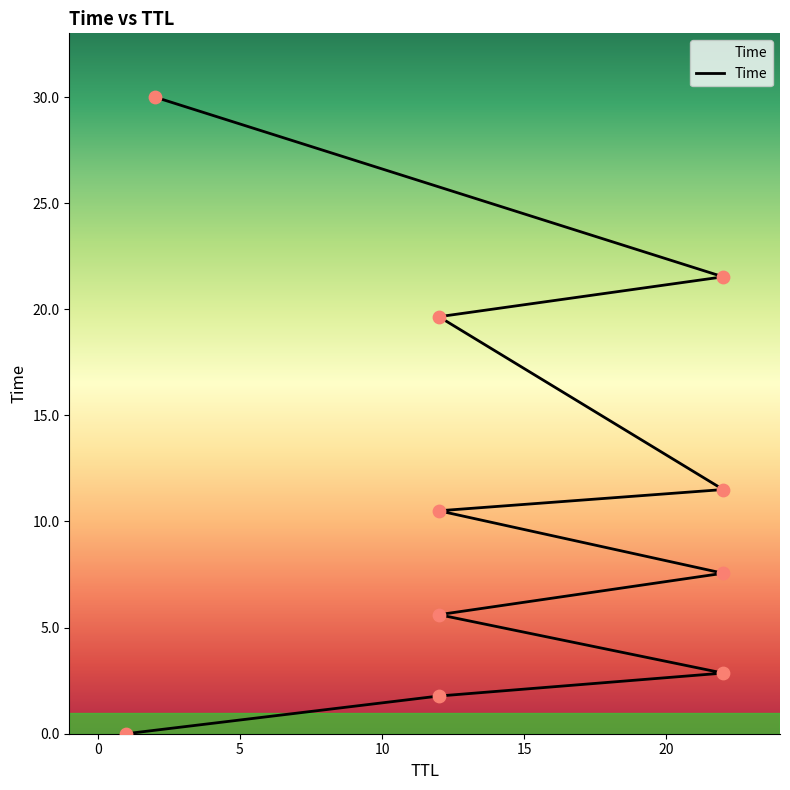

Approximately how many times larger is the value at 22 compared to 2?

0.1